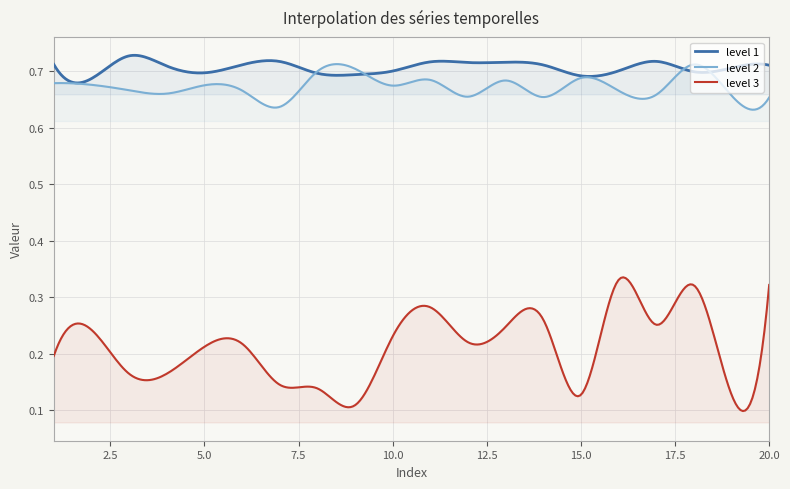

The value of level 3 at 5 is 0.4. True or false?

False